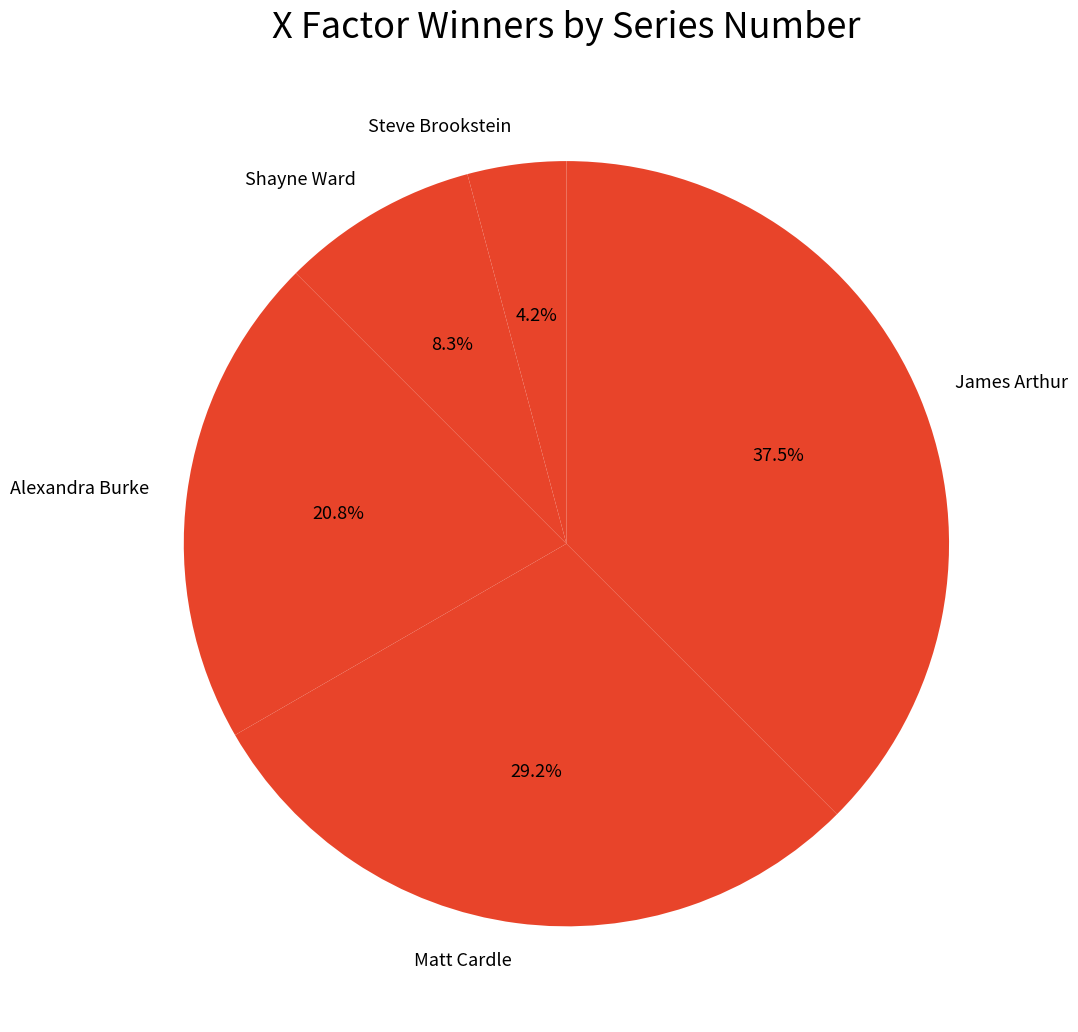

To the nearest percent, what percentage of the pie is Steve Brookstein?

4%